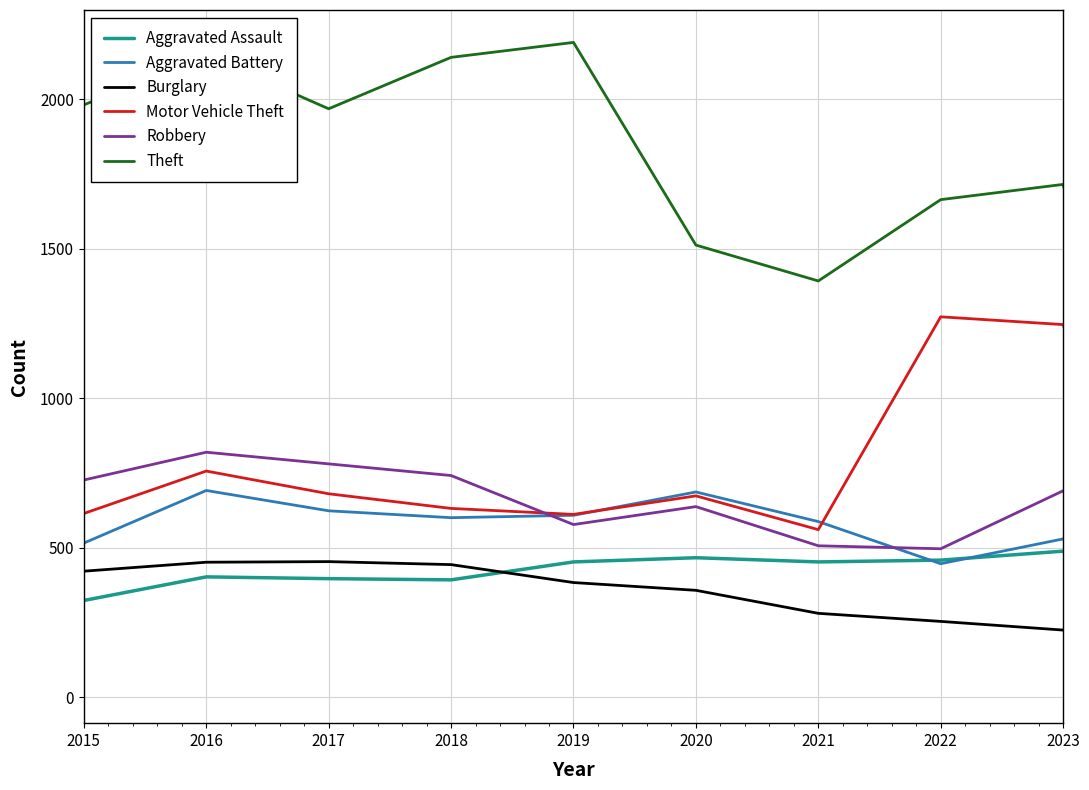

How many lines are shown in the chart?

6